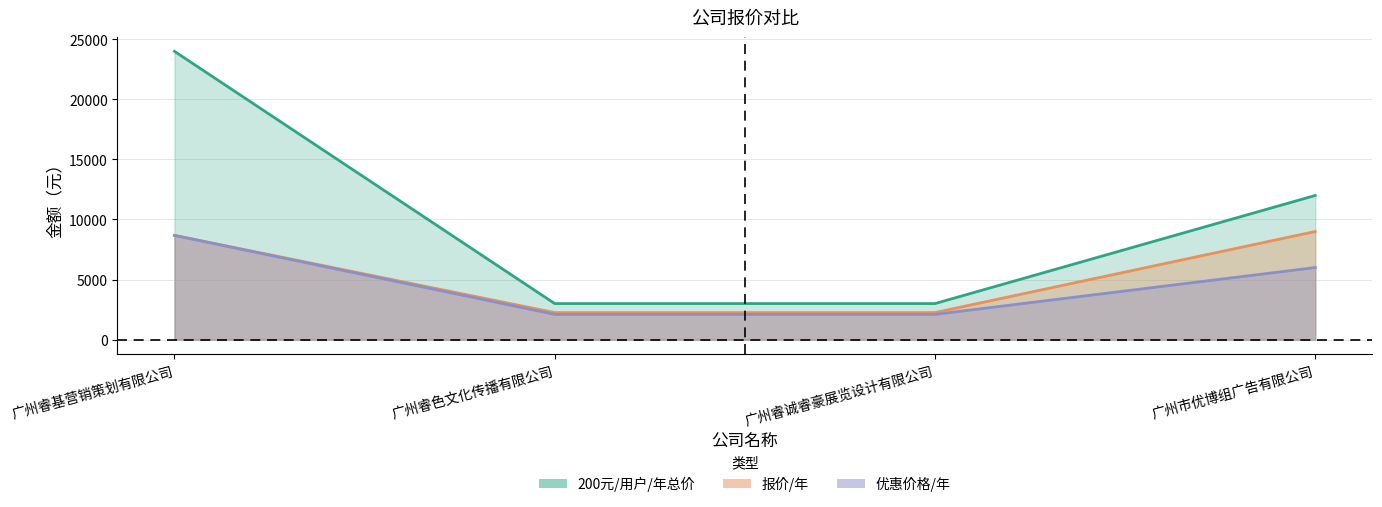

How many data points in 优惠价格/年 are less than 6000?

2